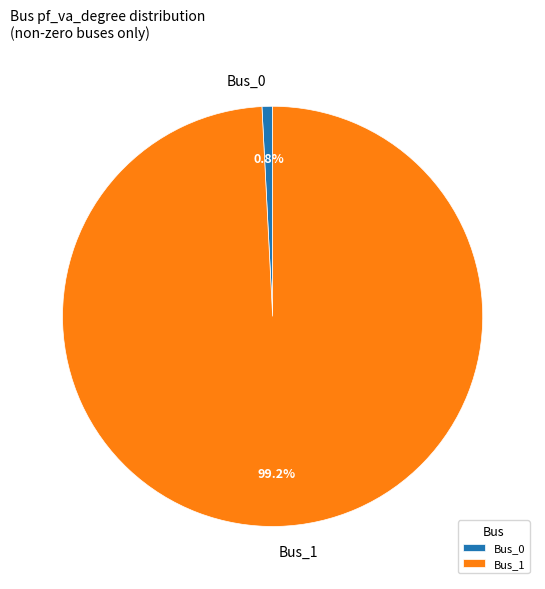

To the nearest percent, what portion does Bus_0 represent?

1%